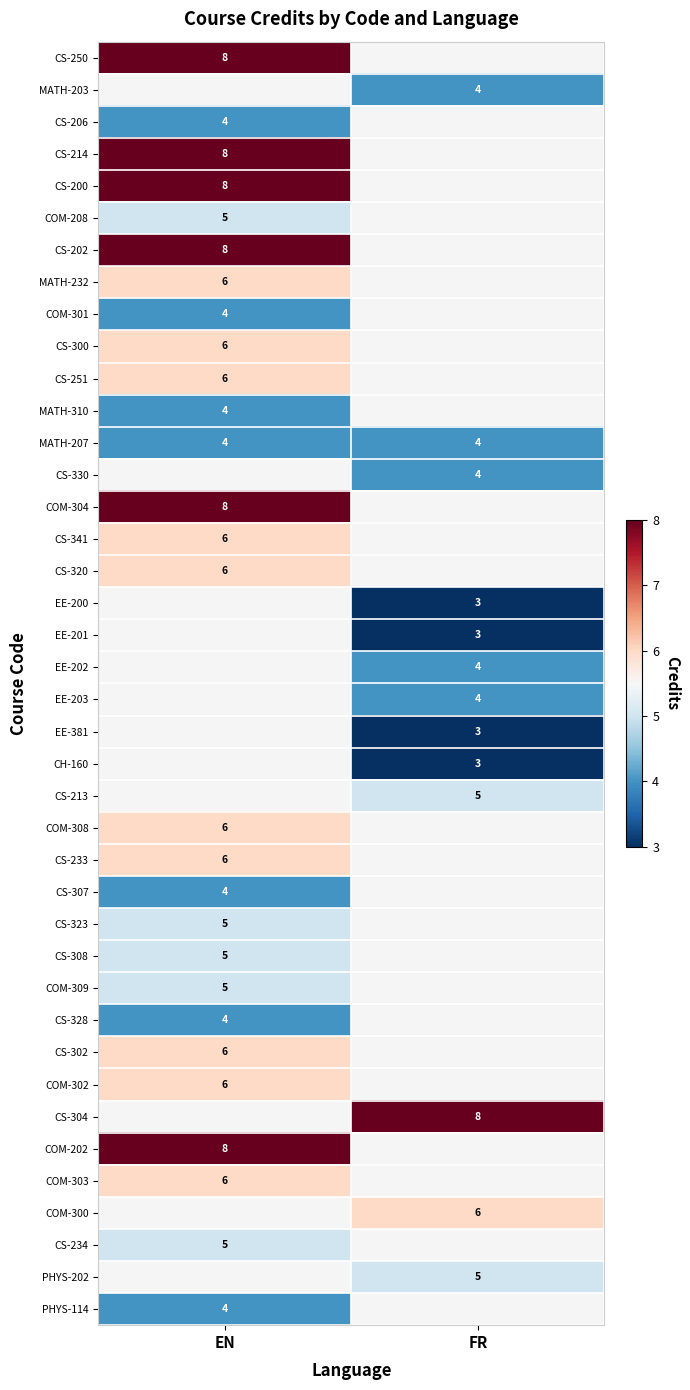

The value of CS-307 at EN is 7. True or false?

False